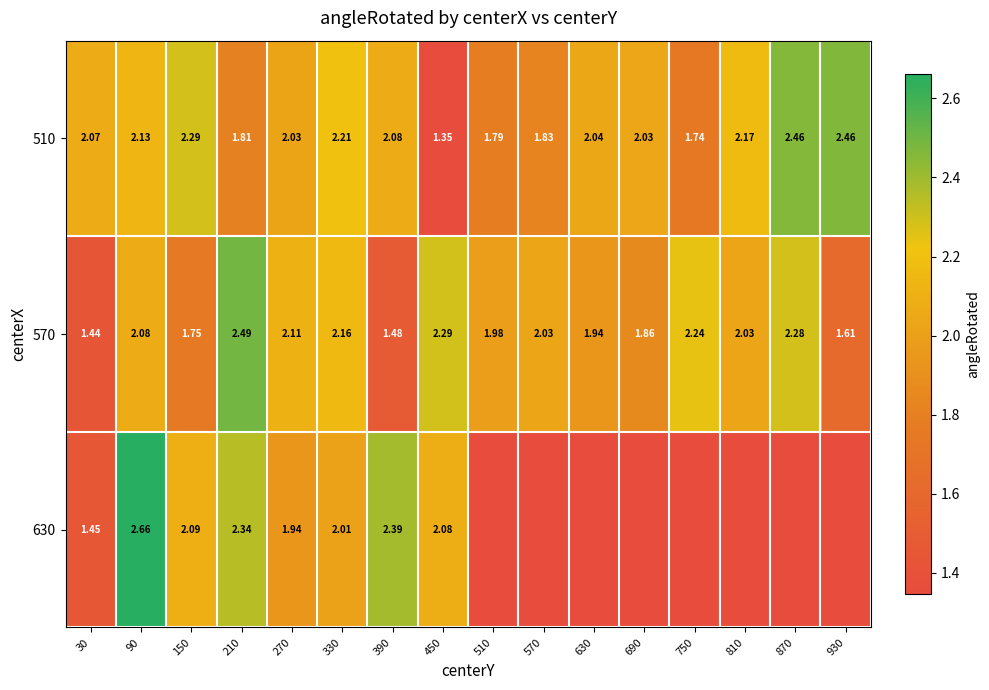

Is the value of 510 at 90 greater than the value of 630 at 390?

No